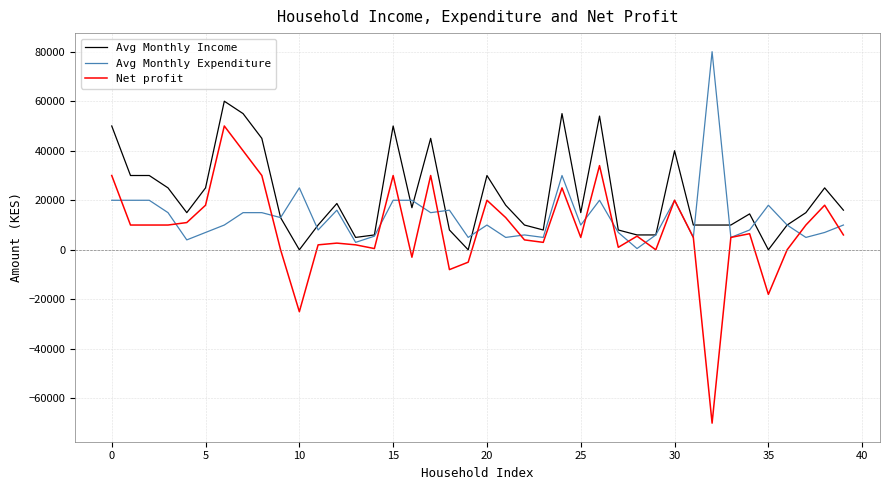

Which series has the widest spread of values?

Net profit